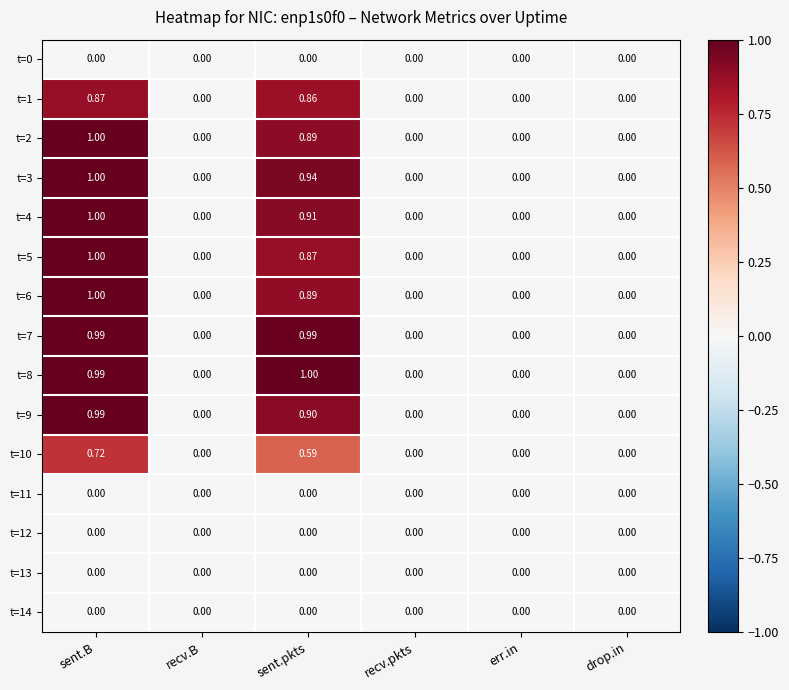

Which category has the highest value in the t=5 series?

sent.B